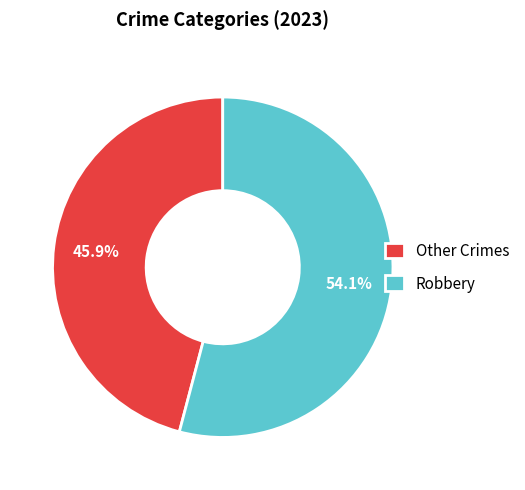

Does any single category account for the majority?

Yes